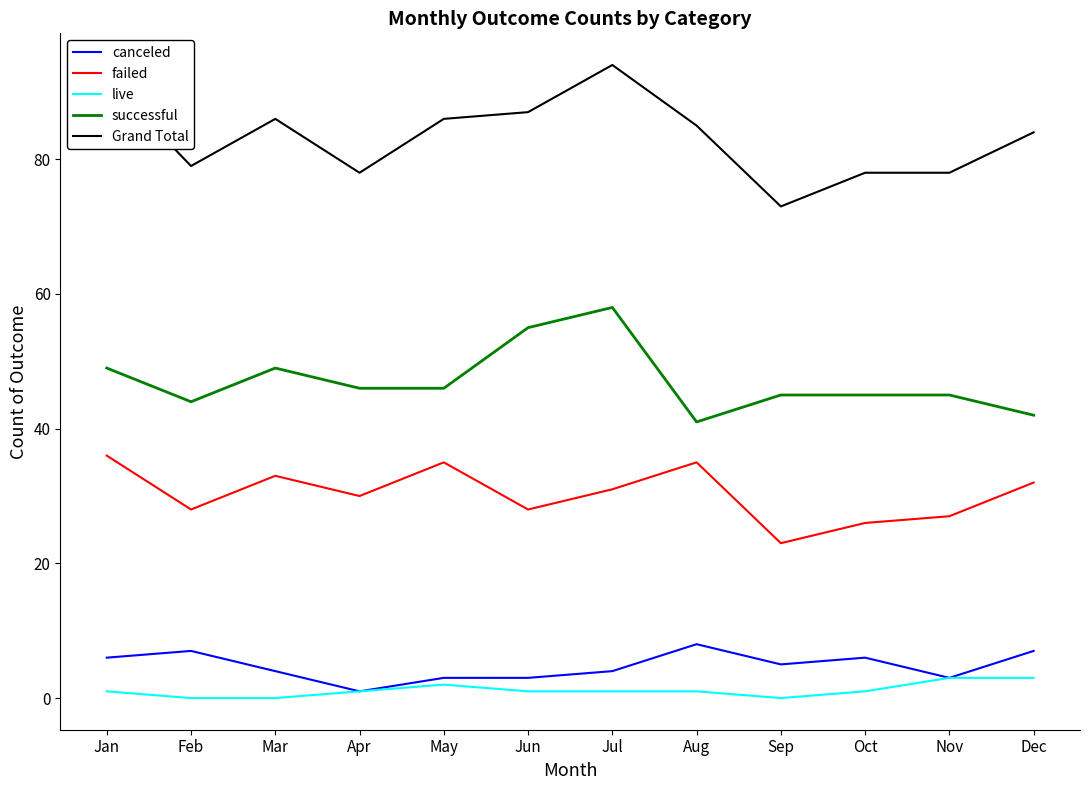

How many canceled values are between 3 and 7?

10